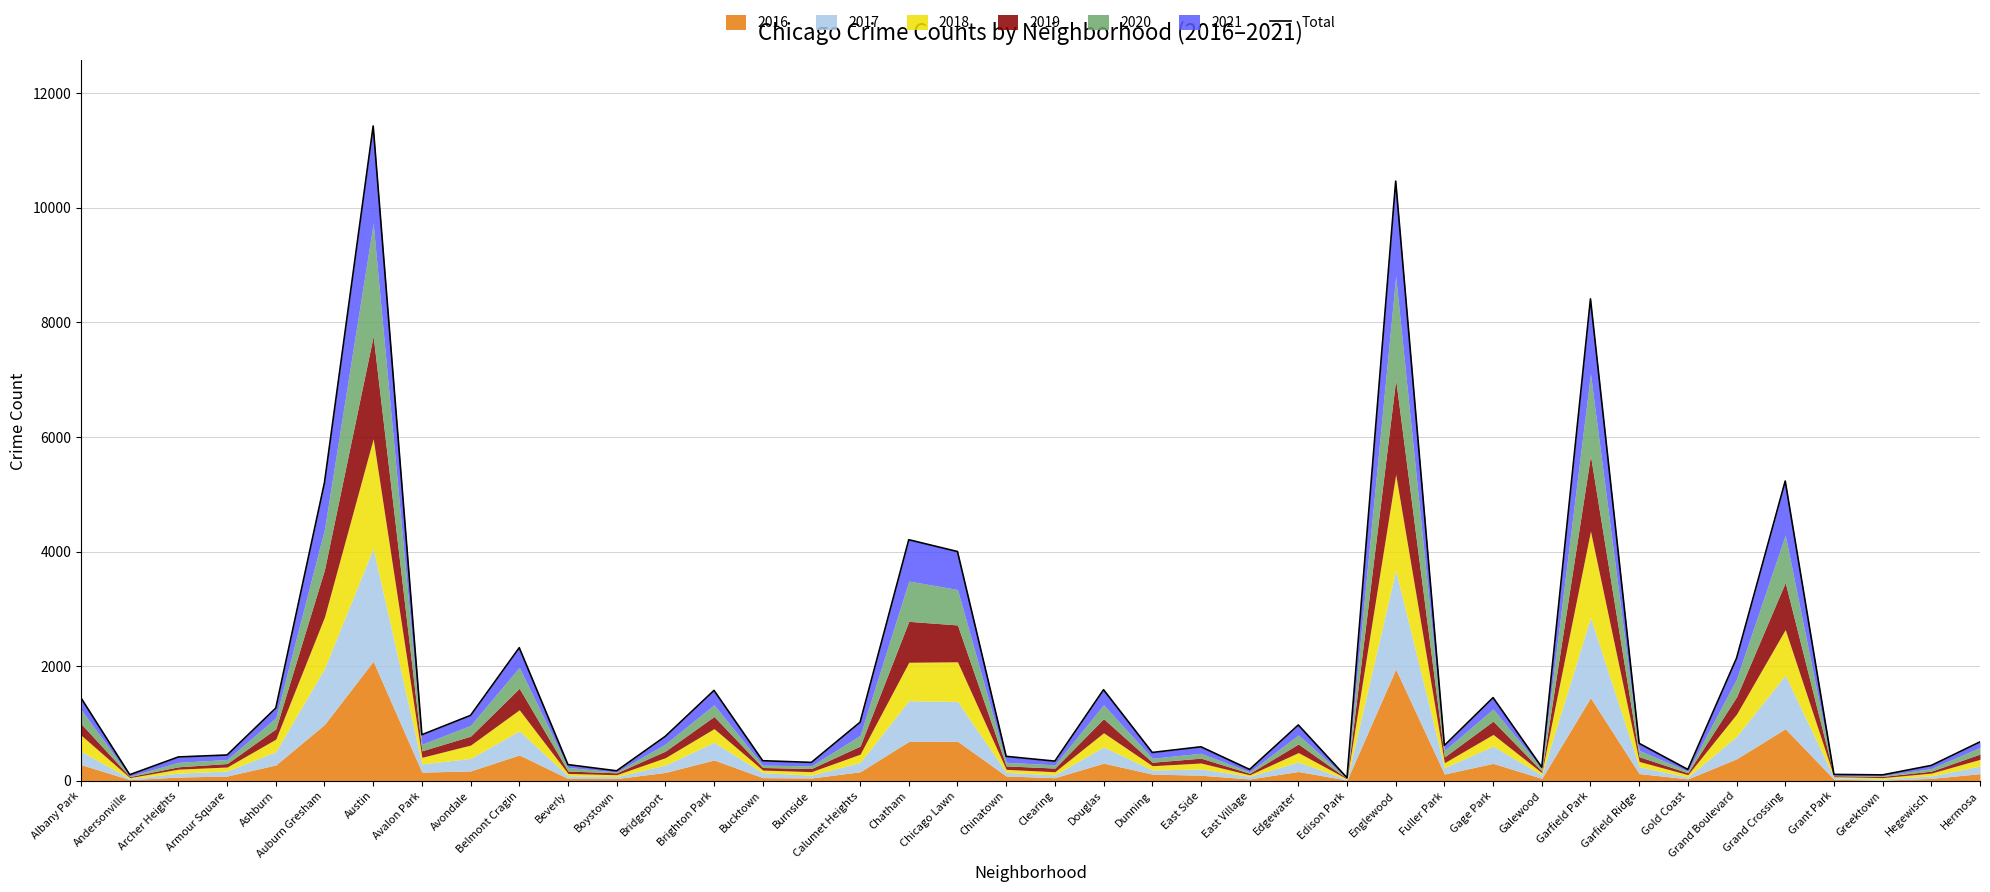

Read the value at Albany Park.

1445